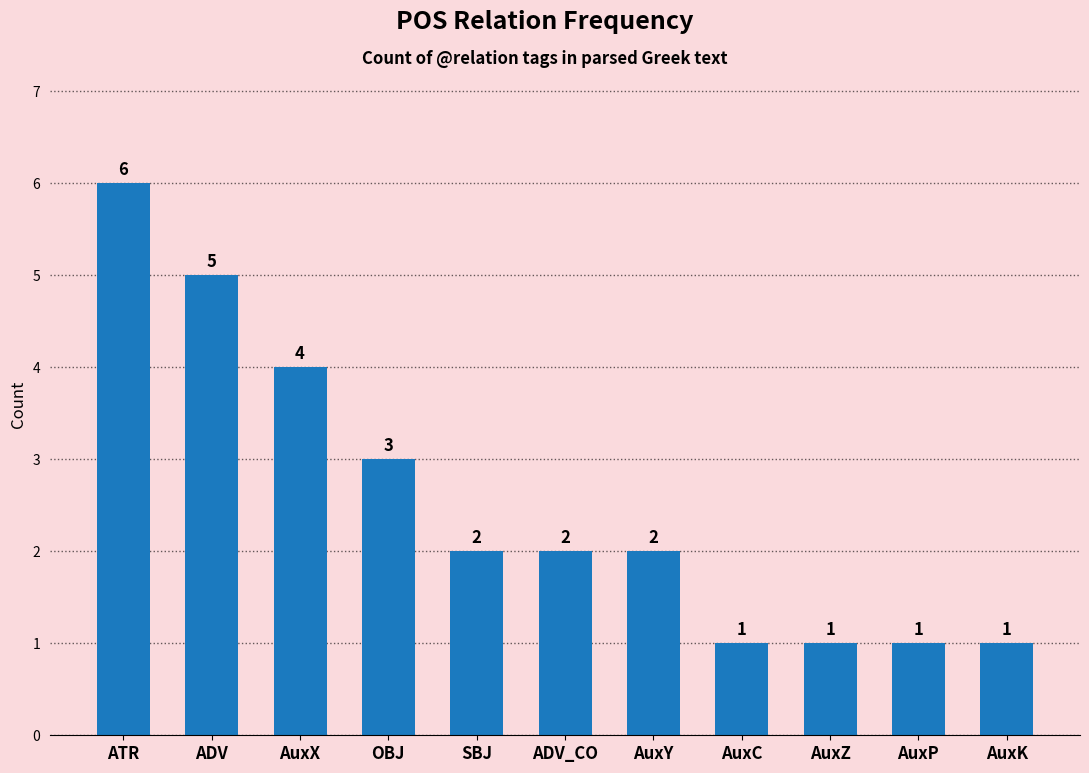

The value at AuxC is 1. True or false?

True